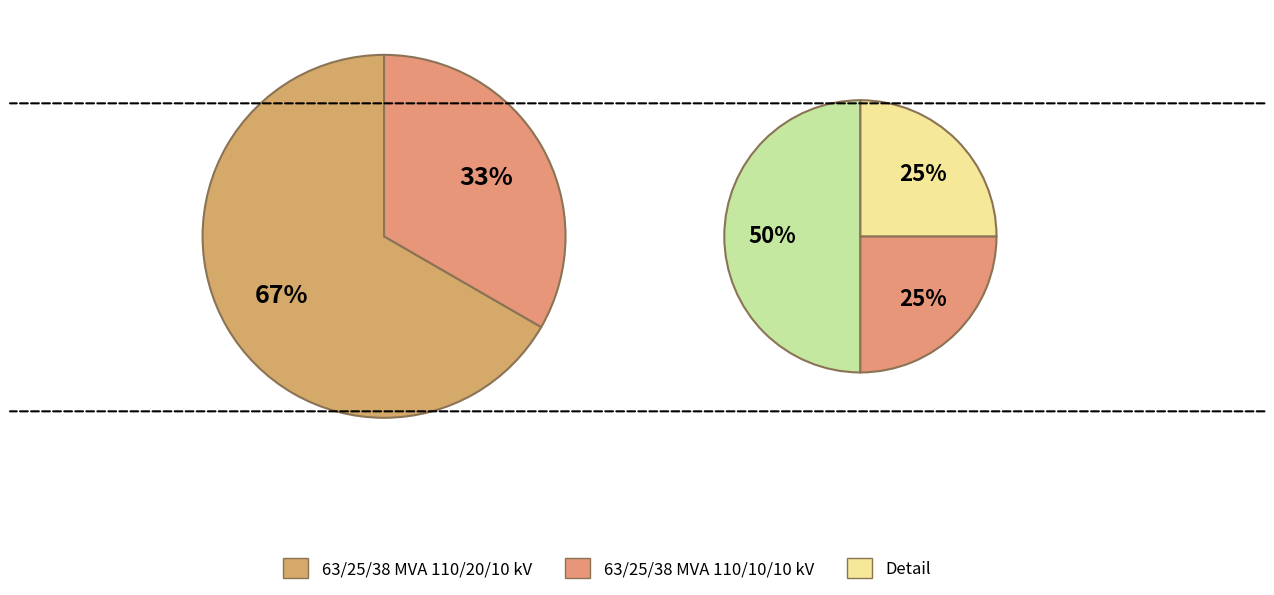

What is the smallest slice in the pie chart?

63/25/38 MVA 110/10/10 kV